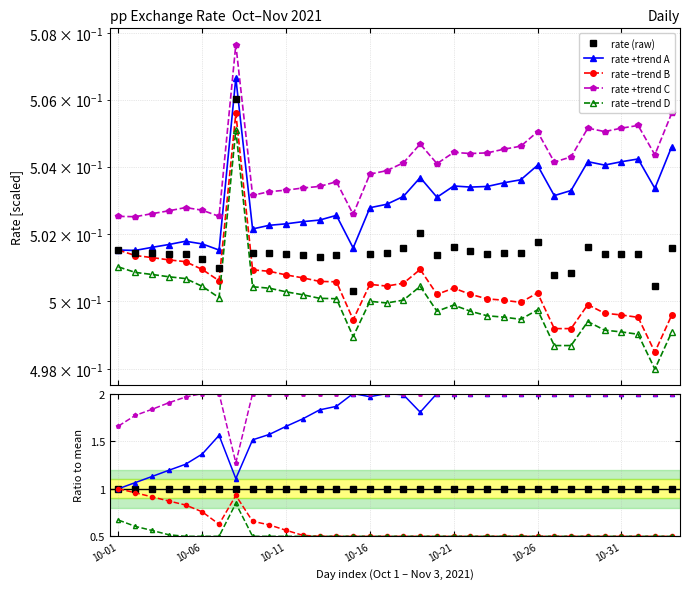

True or false: rate (raw) has a value of 1.4 at 28.

False